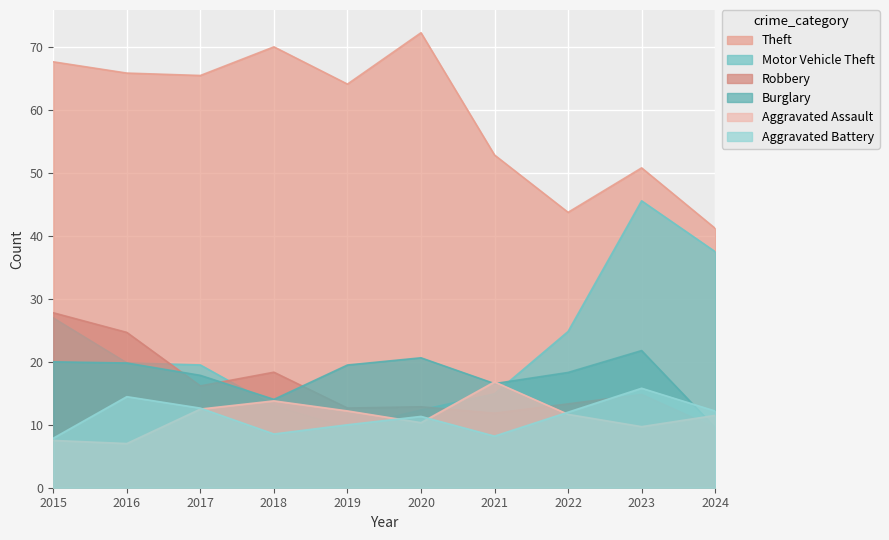

List the series in order of their peak value, lowest first.

Aggravated Battery, Aggravated Assault, Burglary, Robbery, Motor Vehicle Theft, Theft